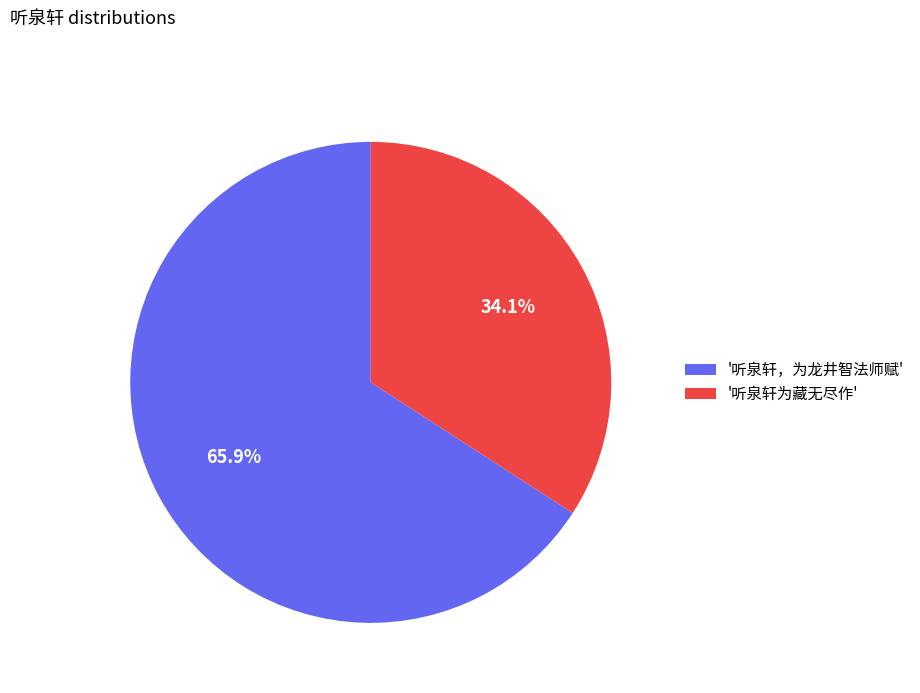

Rank the categories by value from highest to lowest.

'听泉轩，为龙井智法师赋', '听泉轩为藏无尽作'